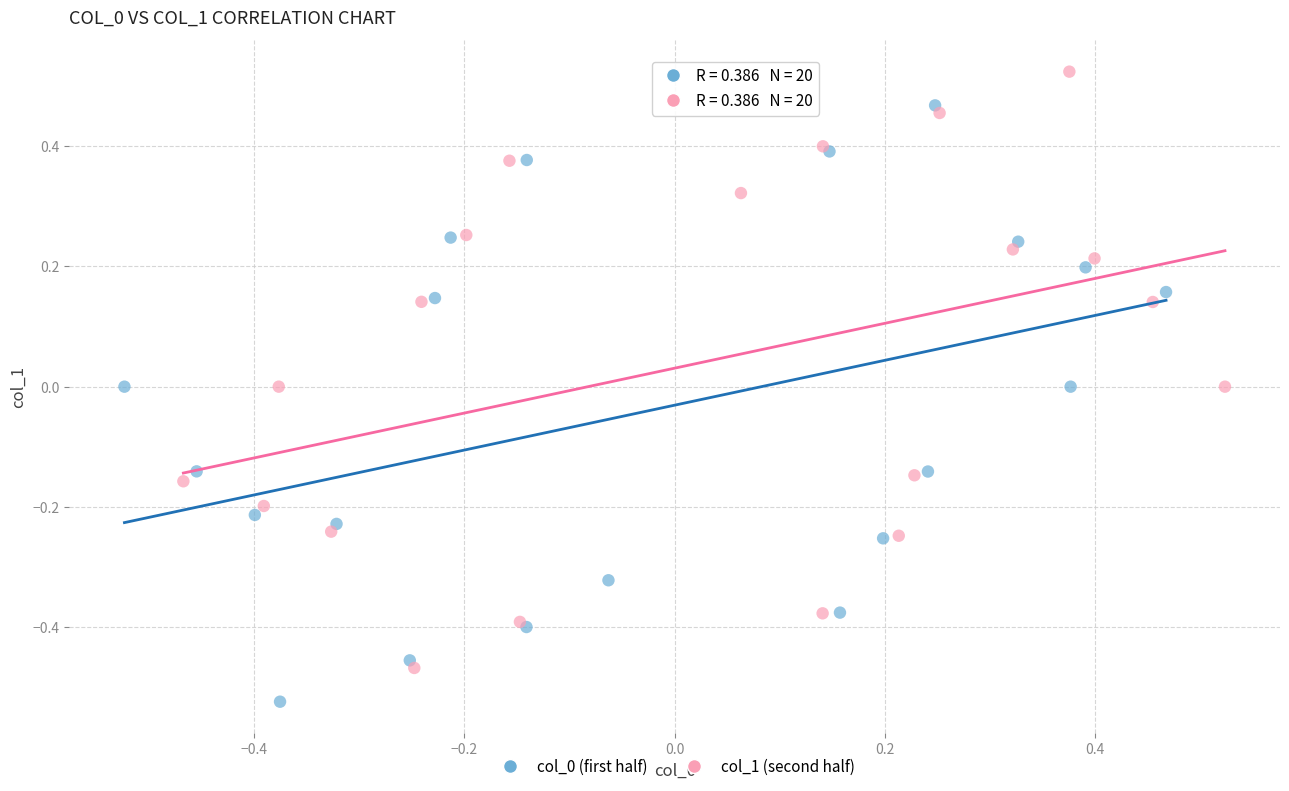

Which series reaches the maximum Y coordinate?

col_1 (second half)